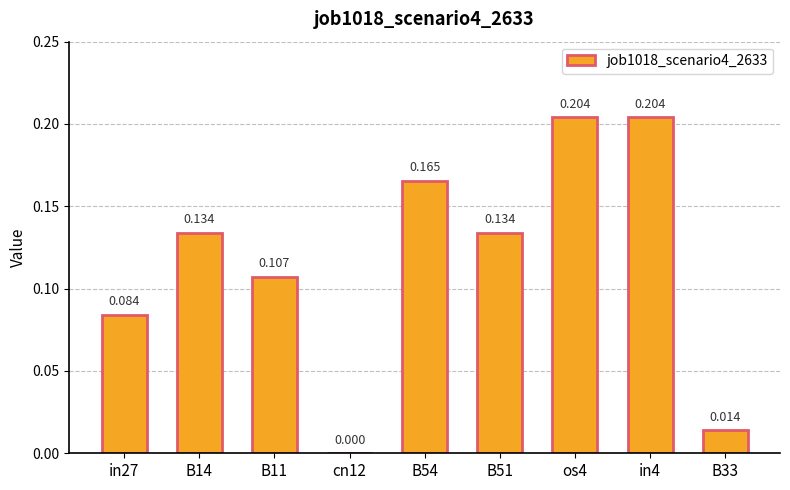

List the labels in order of value, largest first.

os4, in4, B54, B14, B51, B11, in27, B33, cn12